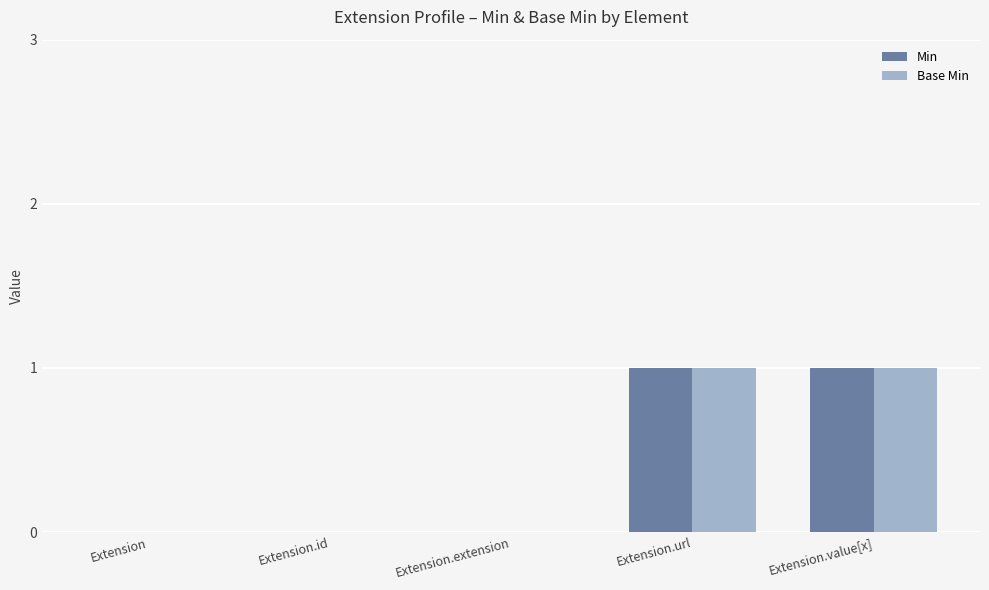

Is the value of Base Min at Extension.value[x] greater than the value of Min at Extension?

Yes